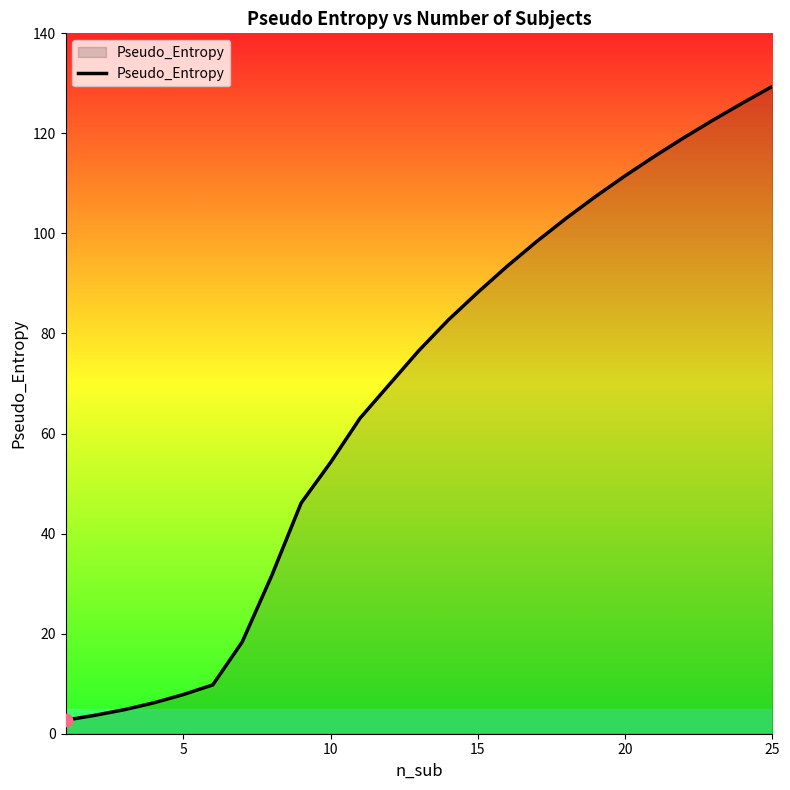

What is the greatest value displayed?

129.4